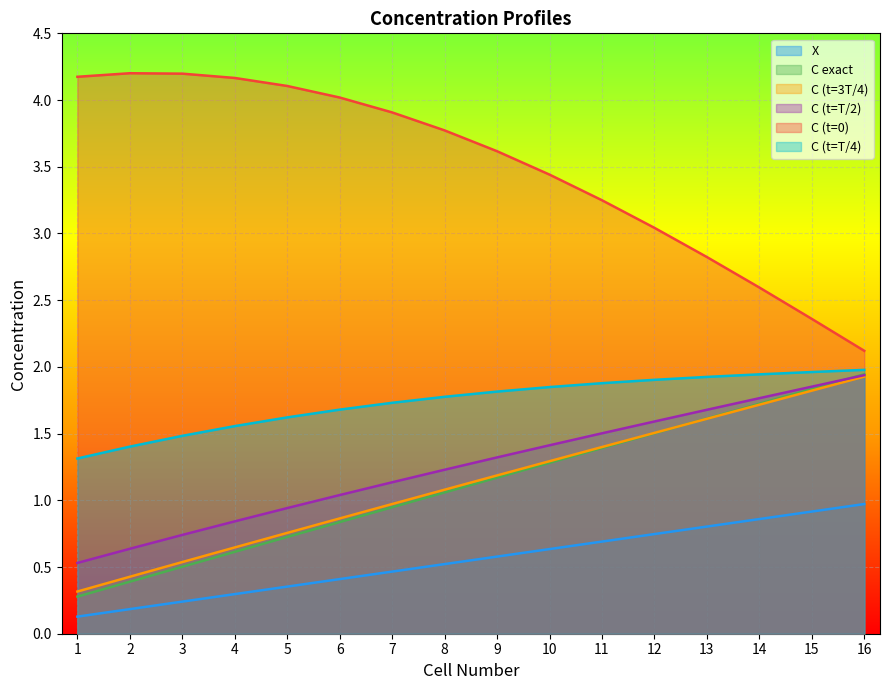

What is the value of the C (t=T/4) point at the 10th from the left?

1.8